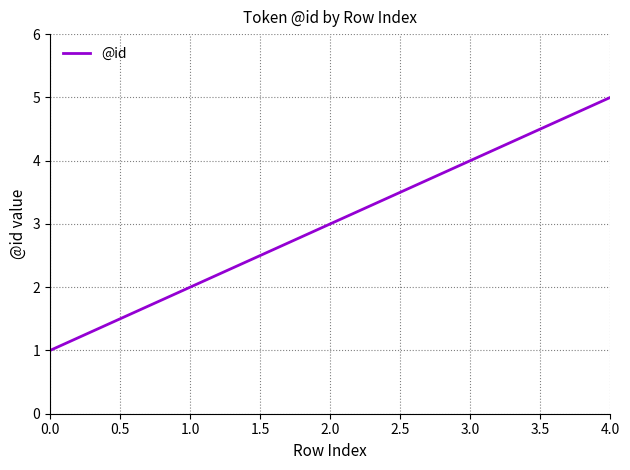

What position from the left is 0.0?

1